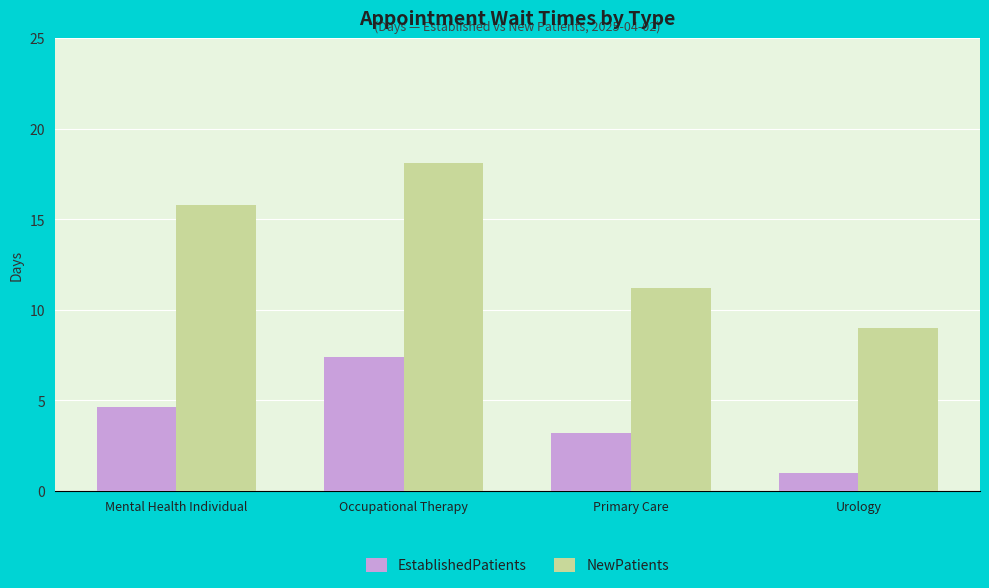

True or false: NewPatients has a value of 15.8 at Mental Health Individual.

True